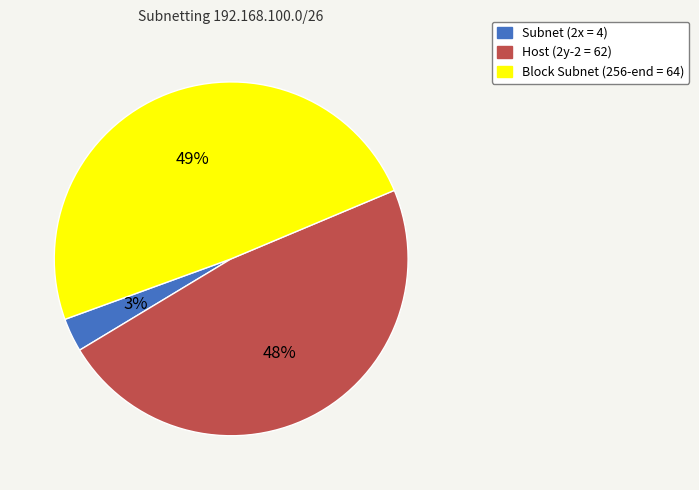

Combined, do Block Subnet (256-end = 64) and Host (2y-2 = 62) account for over 50%?

Yes